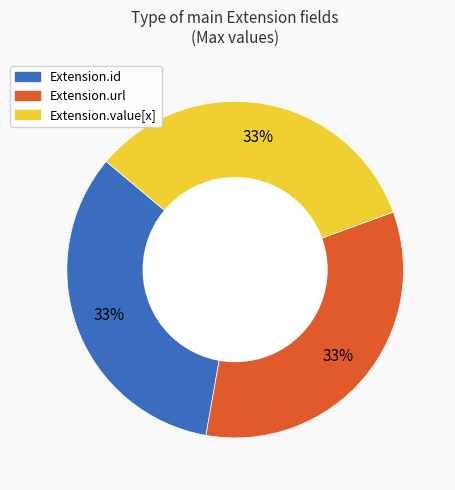

How many slices are in this pie chart?

3